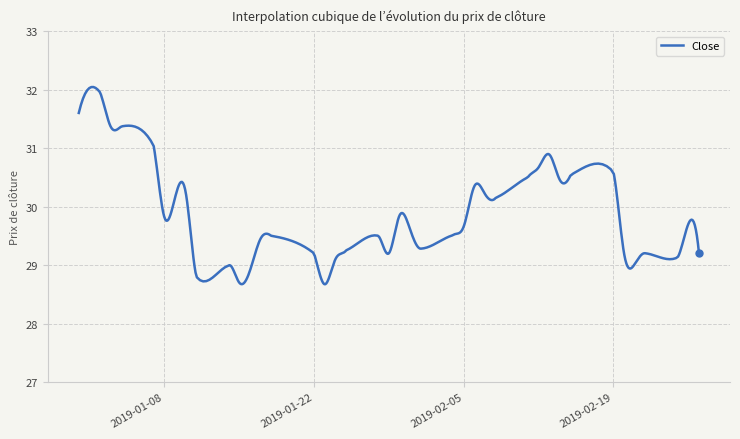

What is the maximum value shown in the chart?

32.0